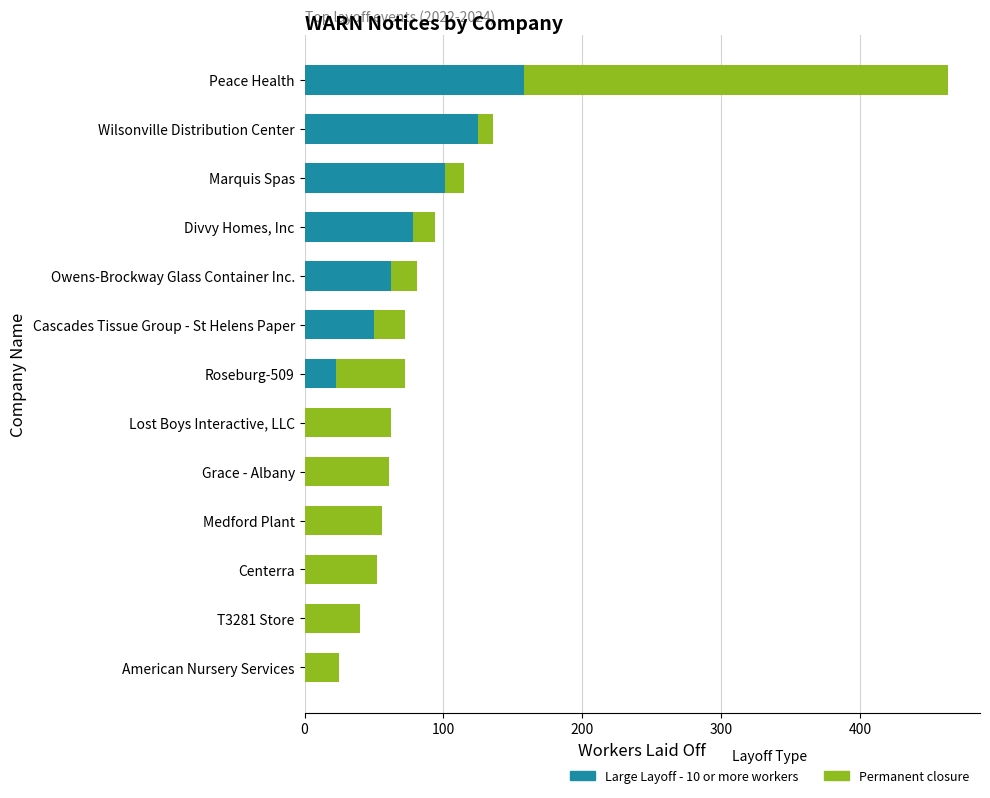

What is the average value of the Large Layoff - 10 or more workers series?

46